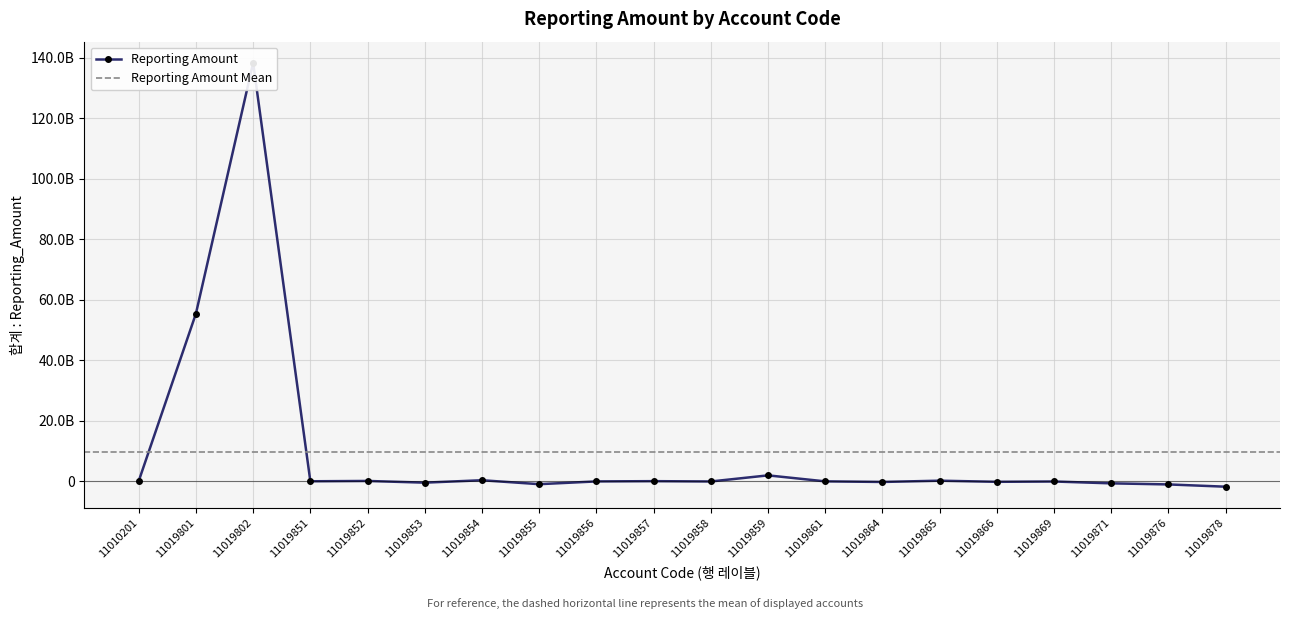

How many interior local valleys (lower than both neighbors) does the data have?

6